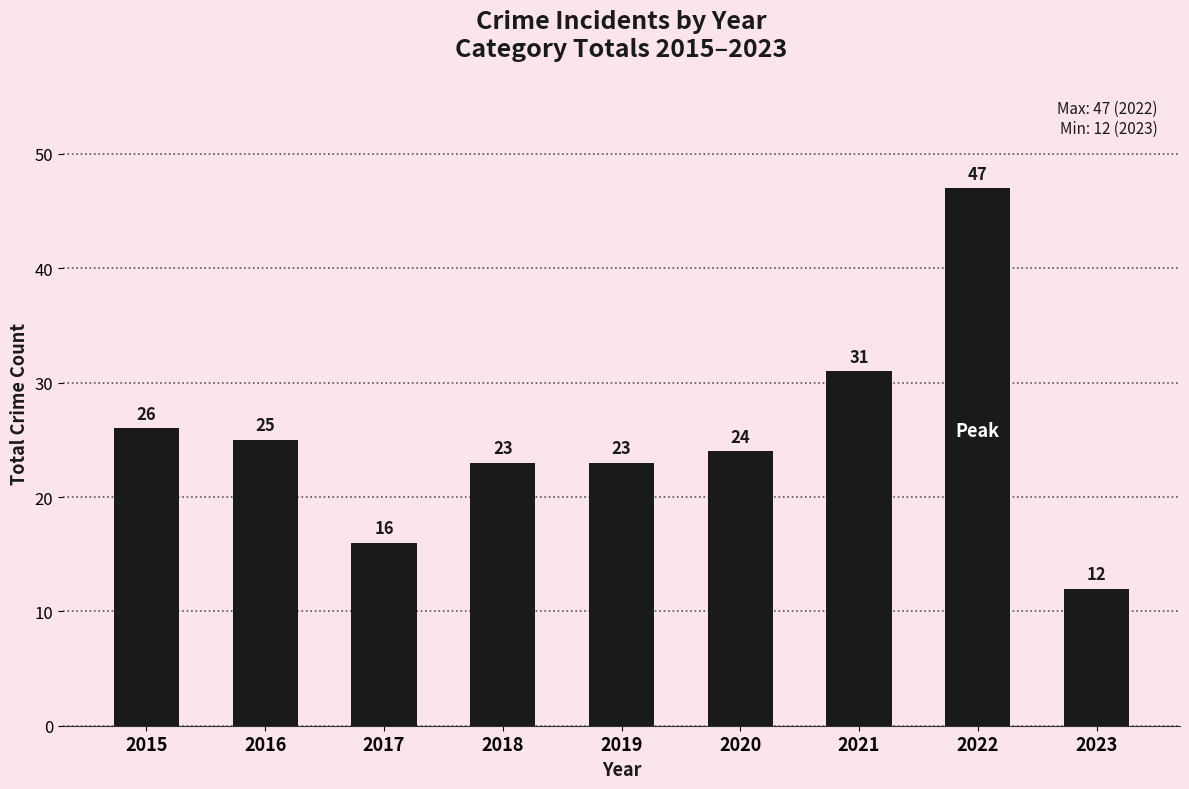

Which category has the highest value across all series?

2022